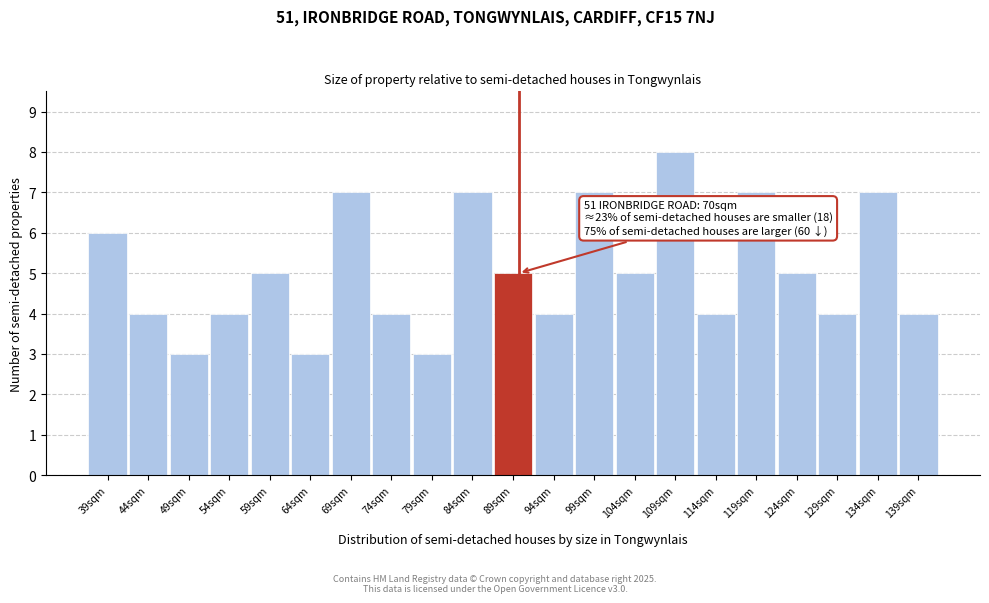

Reading right to left, list all the values displayed in this chart.

4	7	4	5	7	4	8	5	7	4	5	7	3	4	7	3	5	4	3	4	6